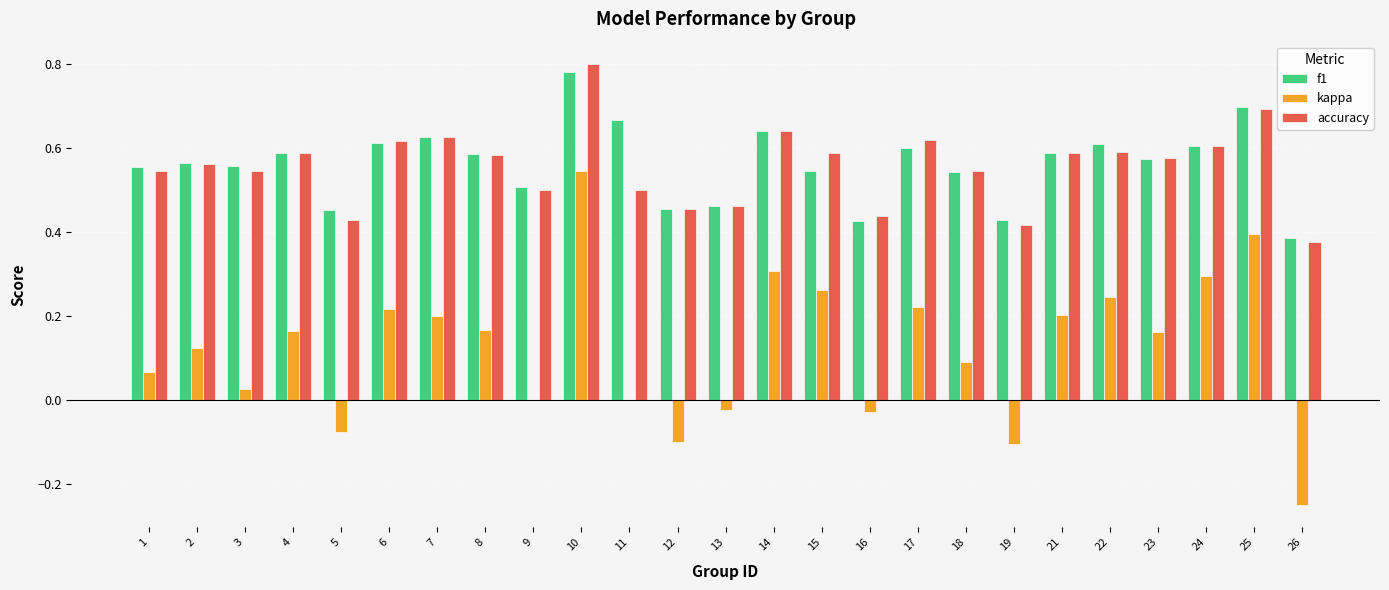

Which series changed the most between 10 and 22?

kappa